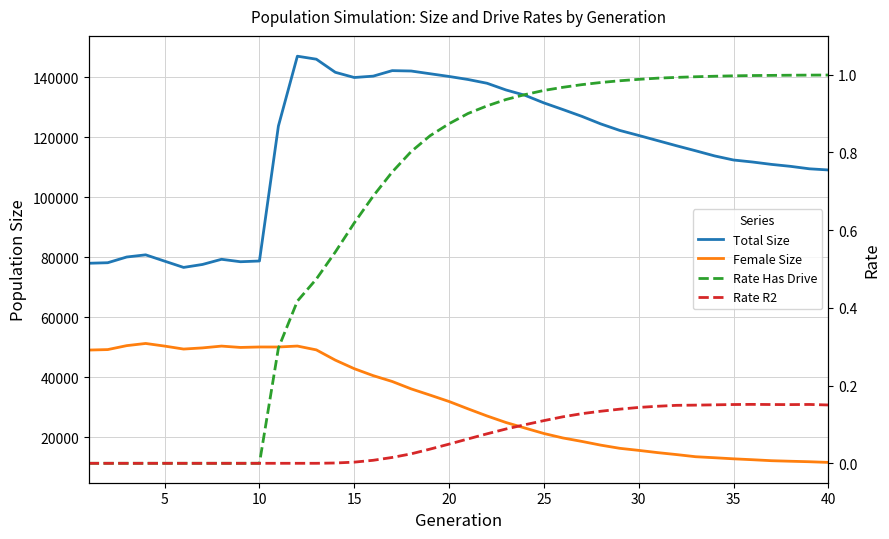

What are all the series names shown in the legend?

Total Size, Female Size, Rate Has Drive, Rate R2